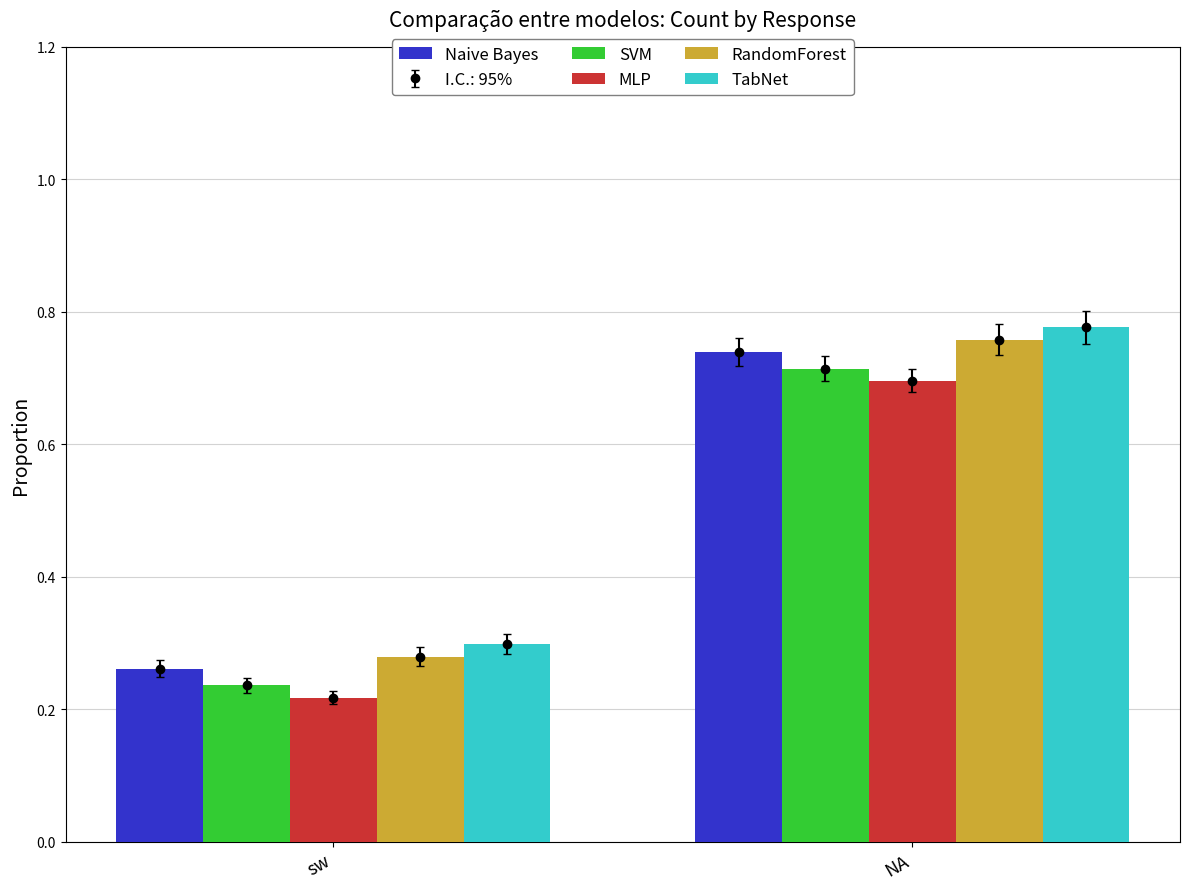

What is the sum of all MLP values?

0.9